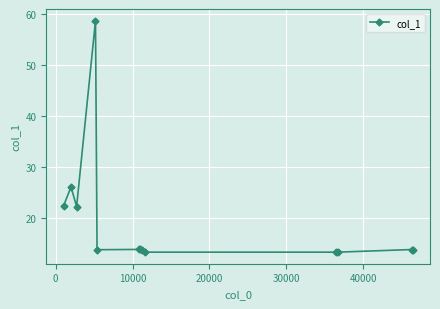

What is the average value?

19.4